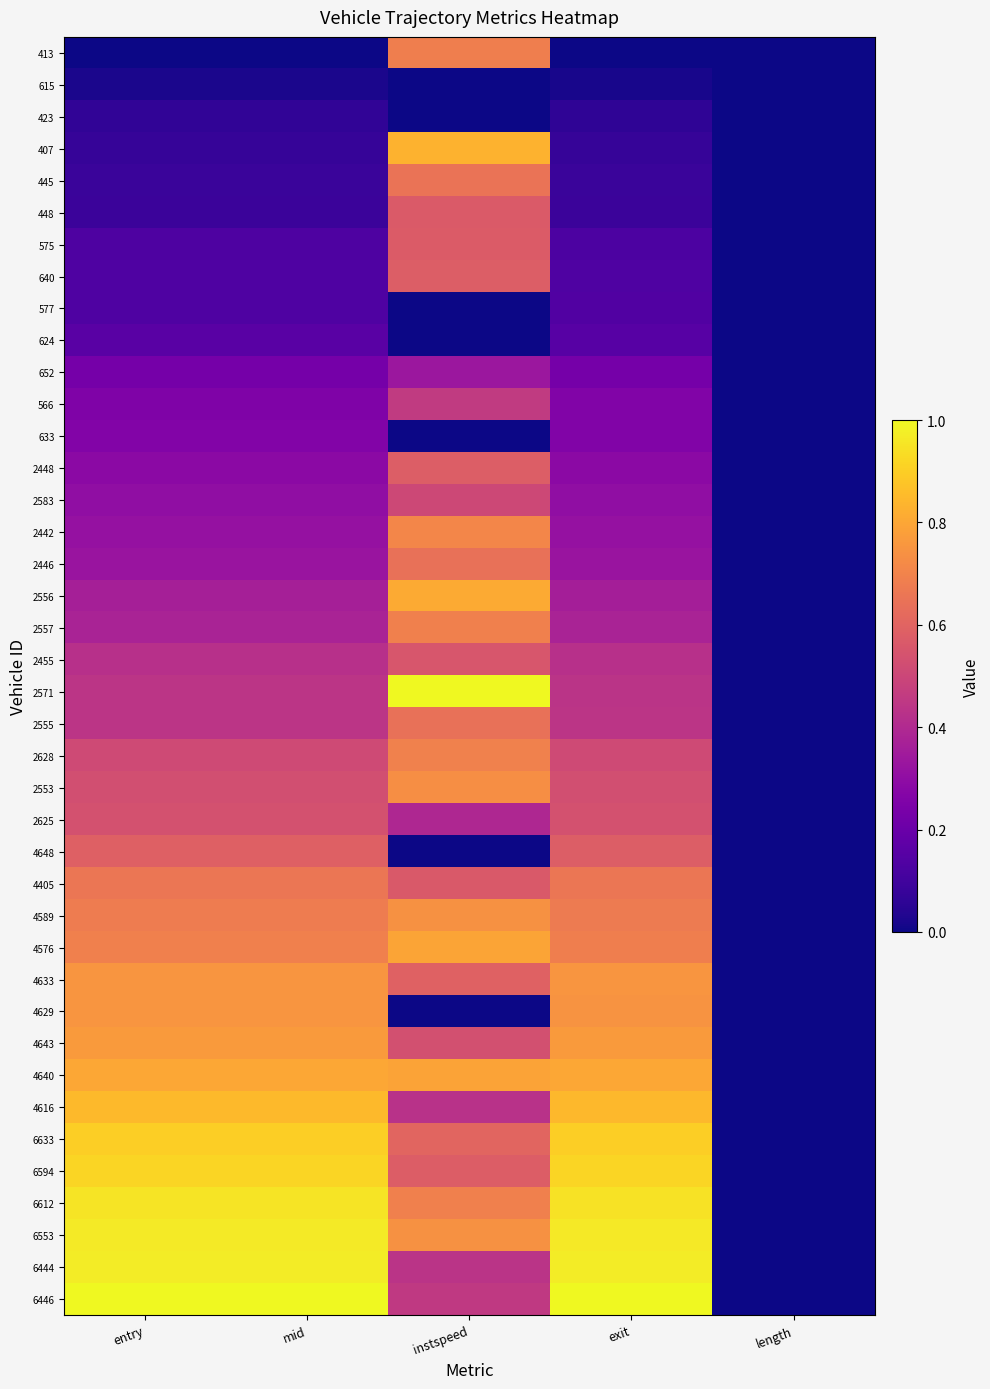

Count the number of data series in this chart.

40